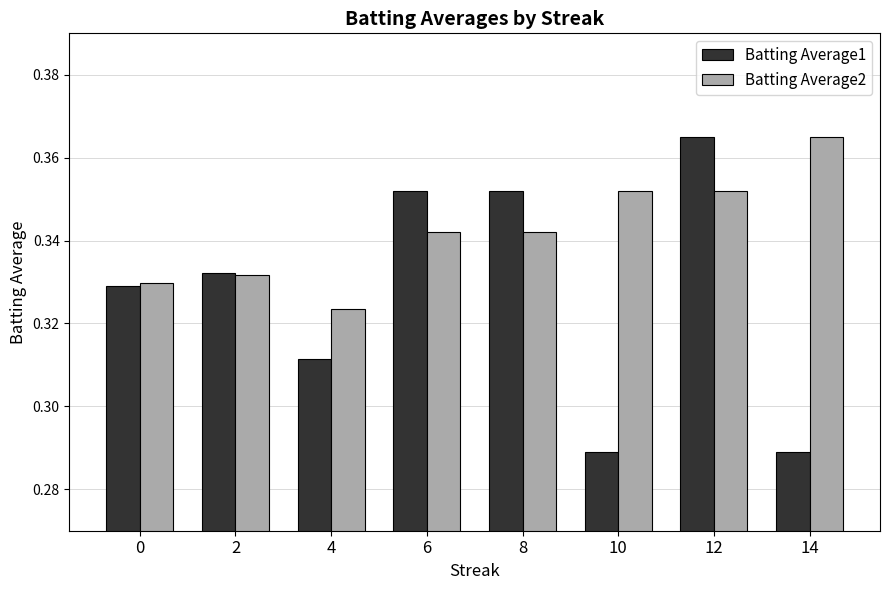

Is it true that Batting Average2 equals 0.5 at 8?

False